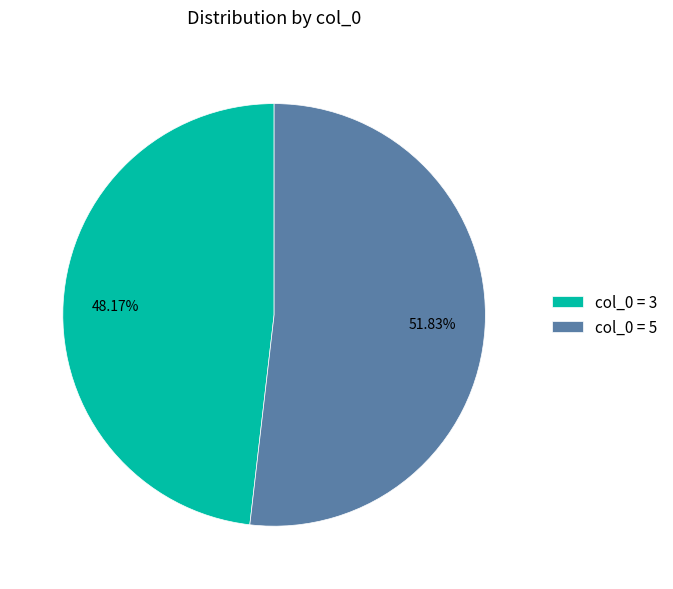

Approximately how many times larger is the value at col_0 = 3 compared to col_0 = 5?

0.9